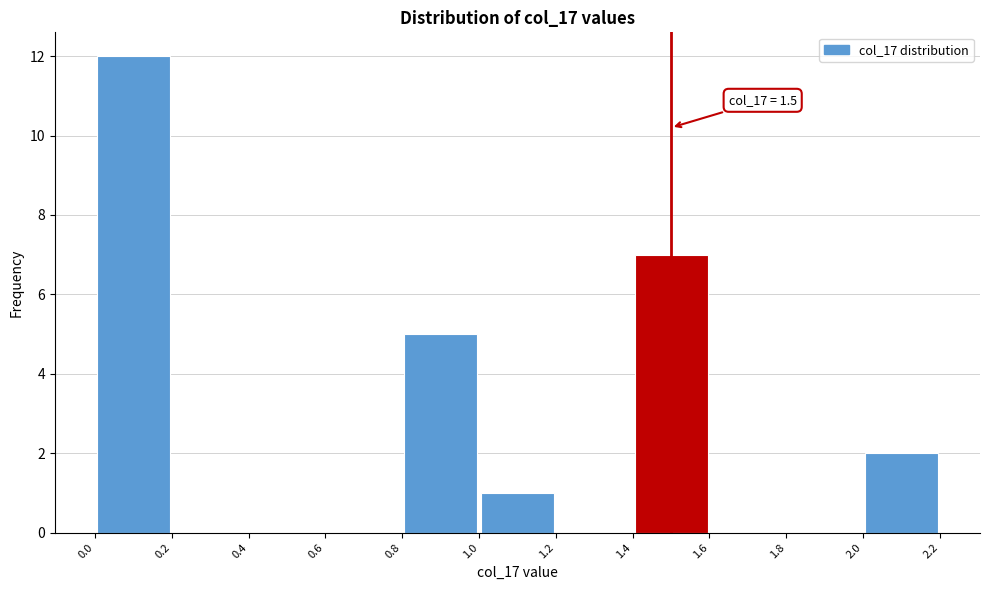

Over which range of the x-axis is the bar tallest?

0.0 to 0.2